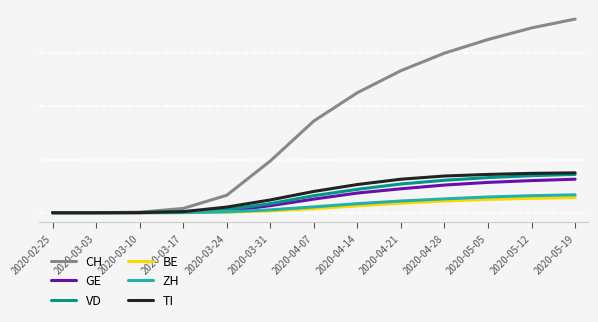

Rank the series by their maximum value, from lowest to highest.

BE, ZH, GE, VD, TI, CH